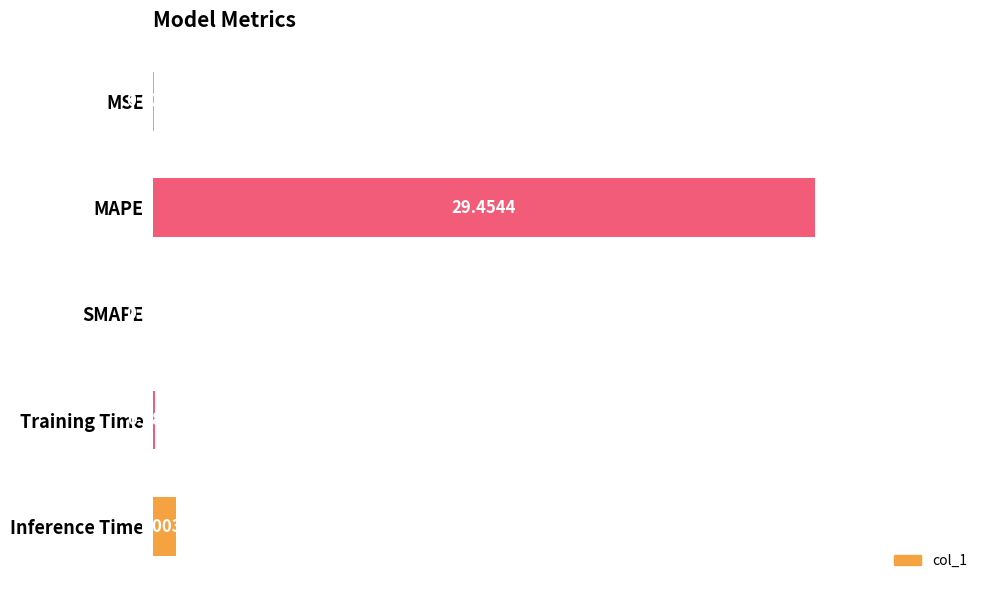

Where is the data nearest to the value 14?

Inference Time